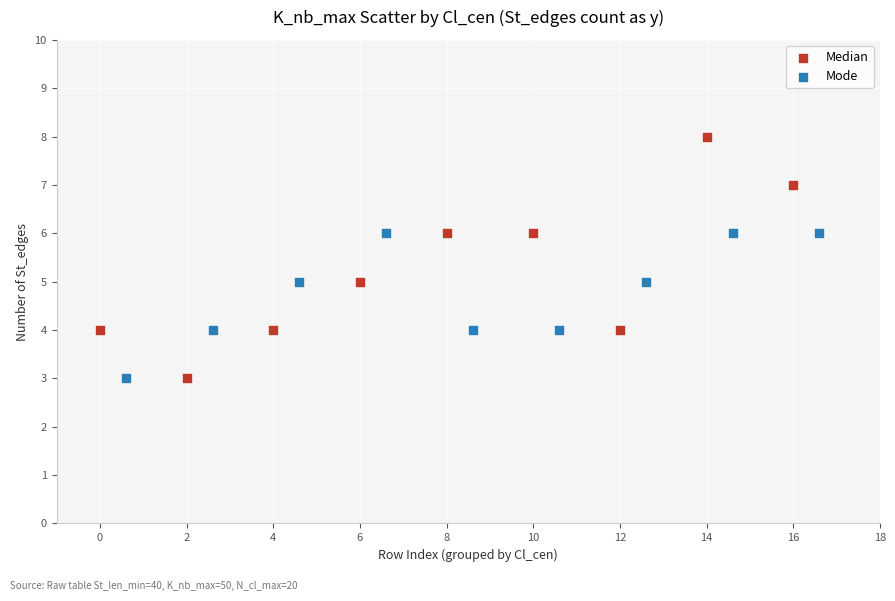

Which series has the widest spread of Y values?

Median